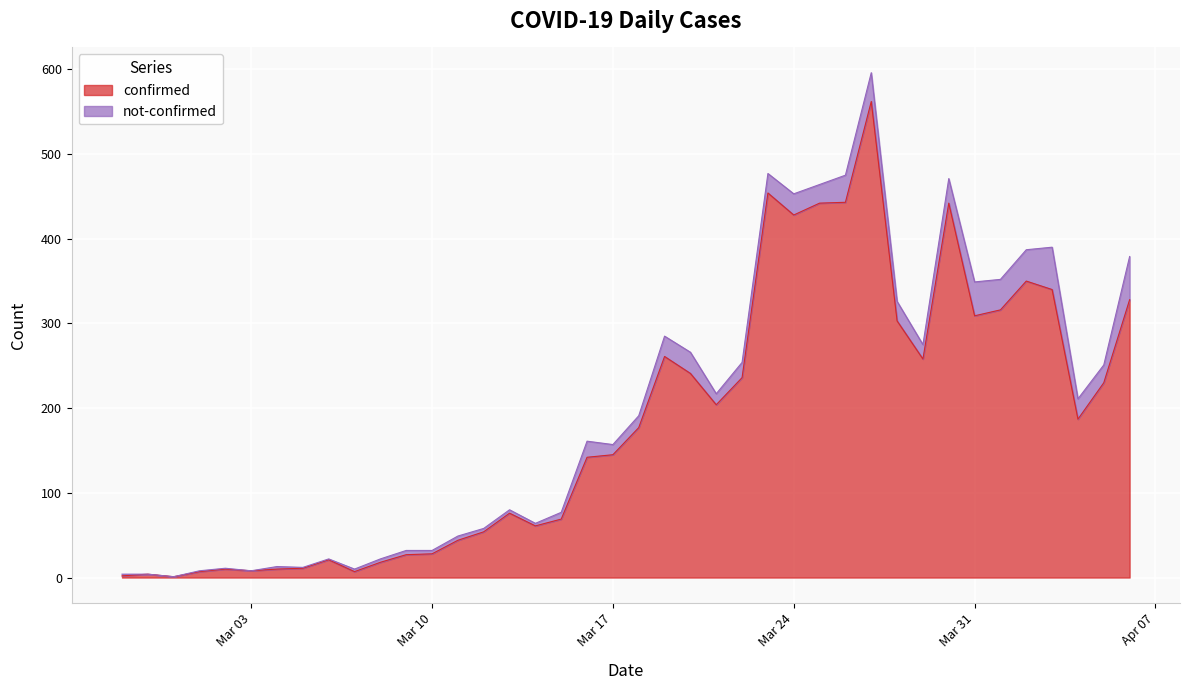

Which has a higher value, 2020-03-09 or 2020-02-28?

2020-03-09